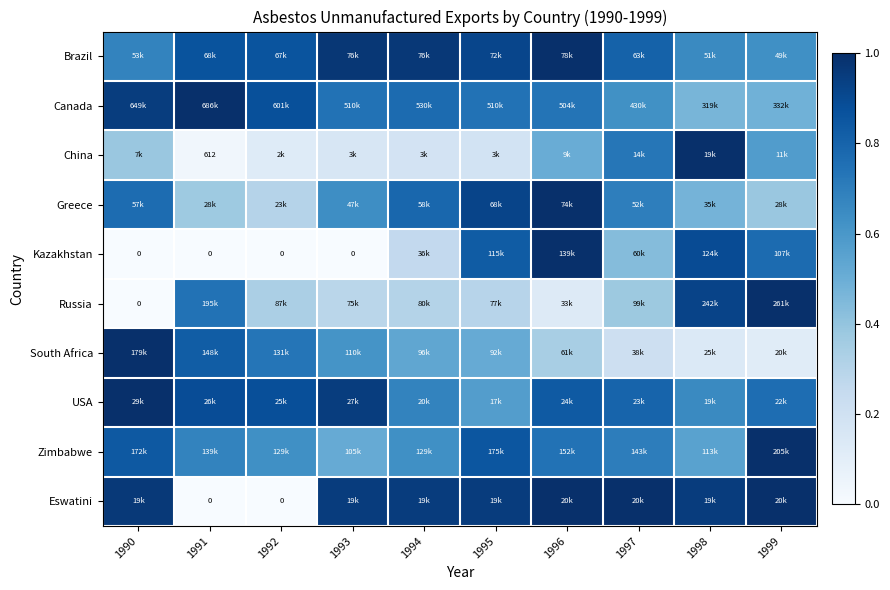

What is the sum of all Kazakhstan values?

4.2